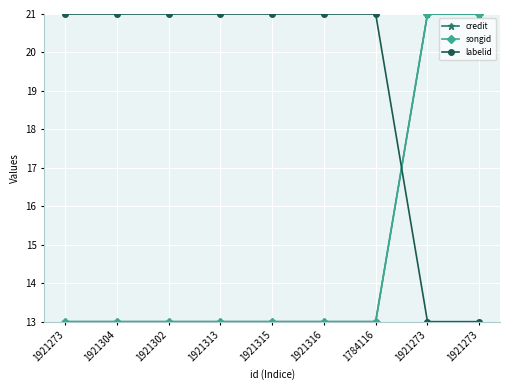

How many lines are shown in the chart?

3